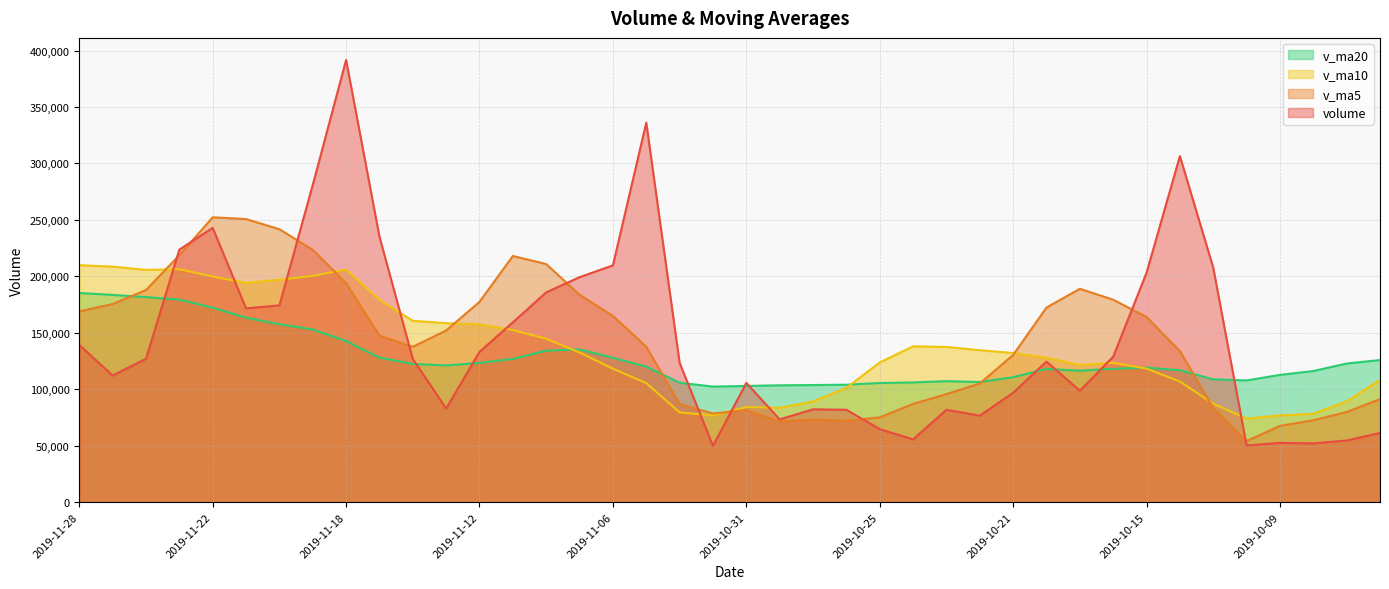

True or false: volume has a value of 185847.0 at 2019-11-08.

True